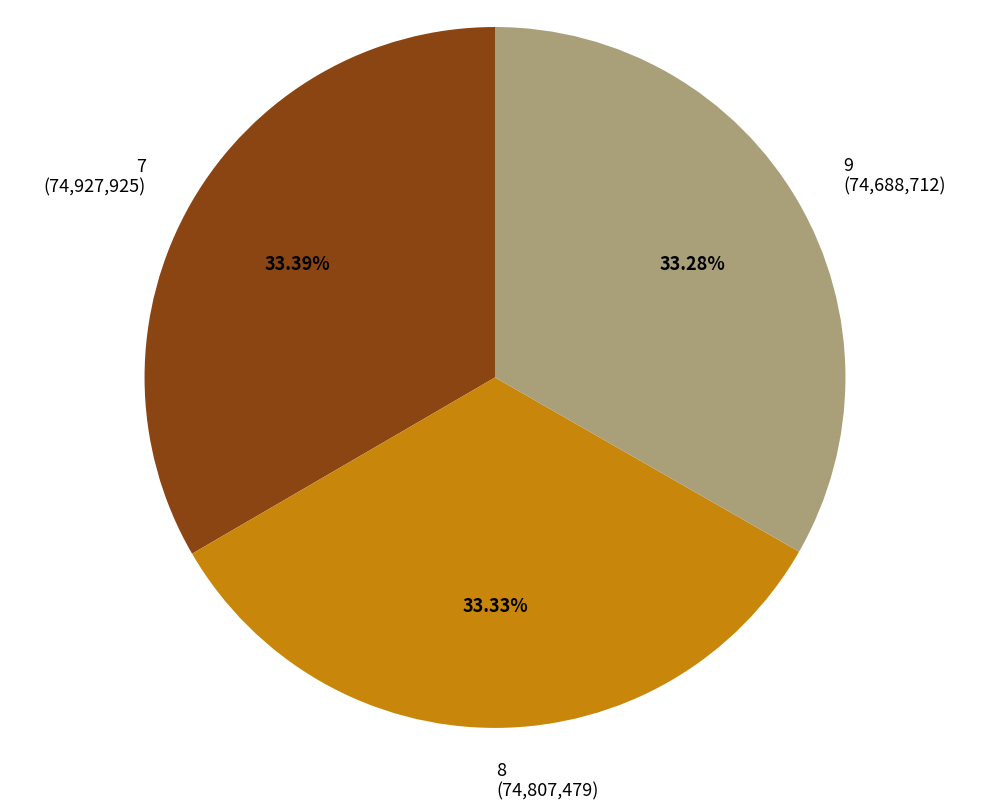

What is the ratio of the value at 9 to the value at 7?

1.0